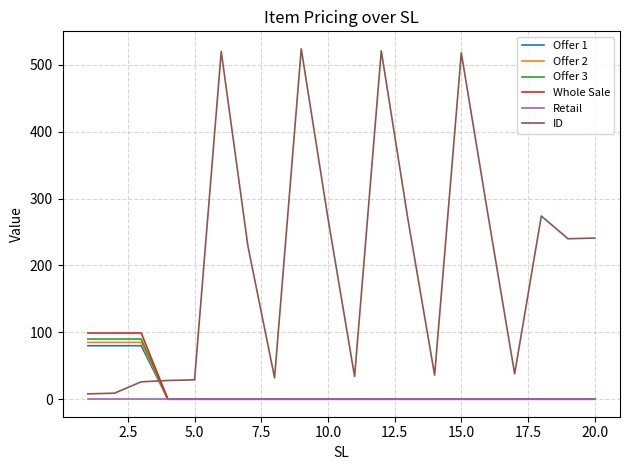

After their last crossing, which series has the higher values: ID or Offer 3?

ID